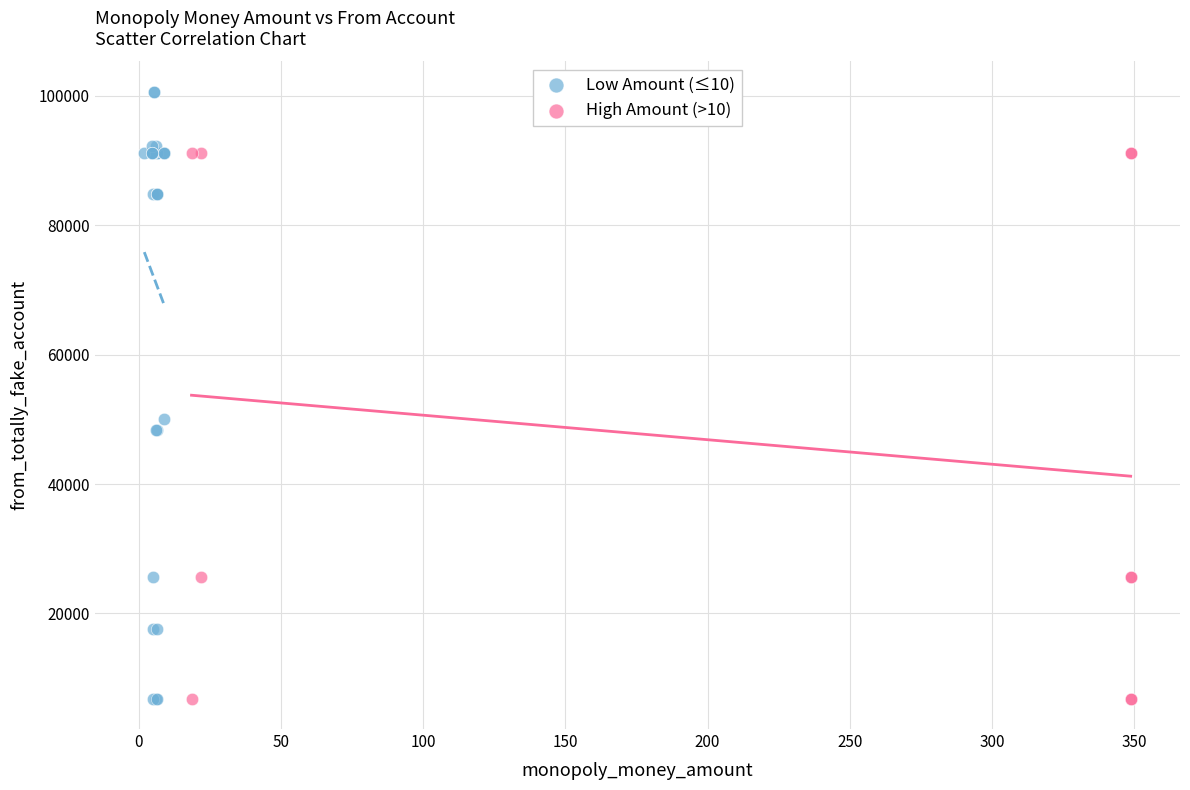

Which series has the widest spread of Y values?

Low Amount (≤10)